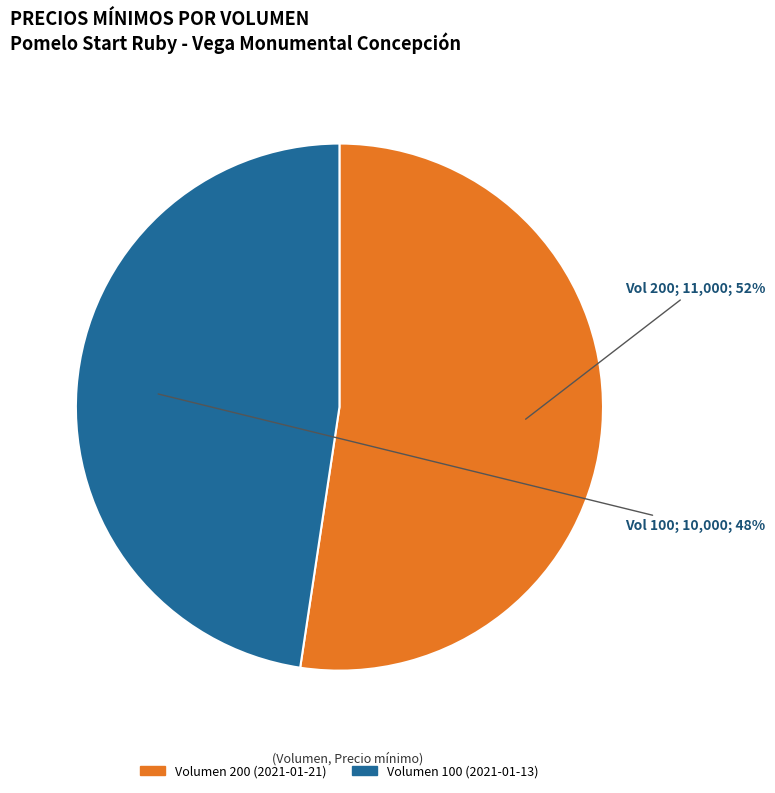

Which category has the smallest portion of the pie?

Volumen 100 (2021-01-13)